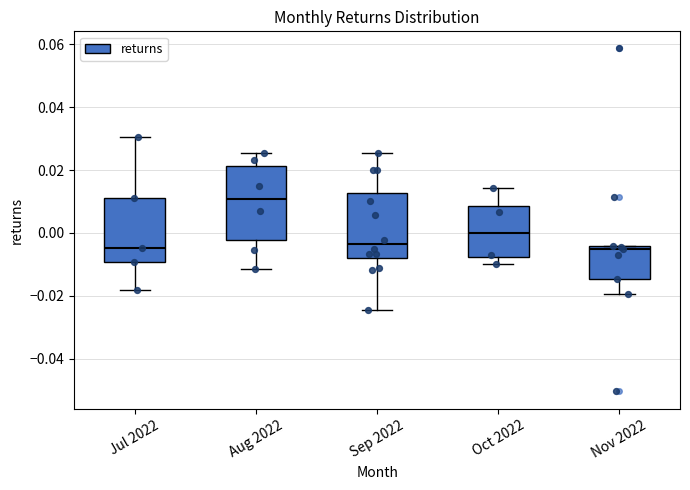

Where is the upper edge of the box for Nov 2022 on the y-axis? The values are not printed on the chart, so give them approximately, as read against the axis.

-0.004